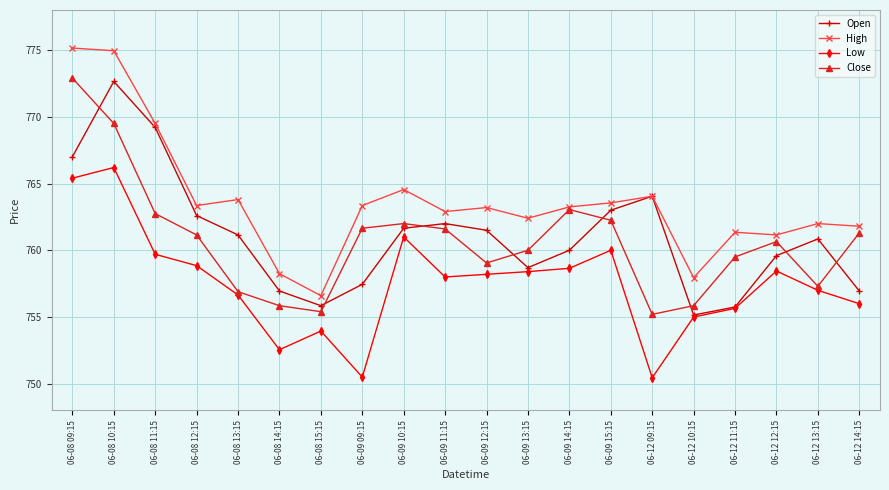

Where is Close nearest to the value 764?

06-09 14:15